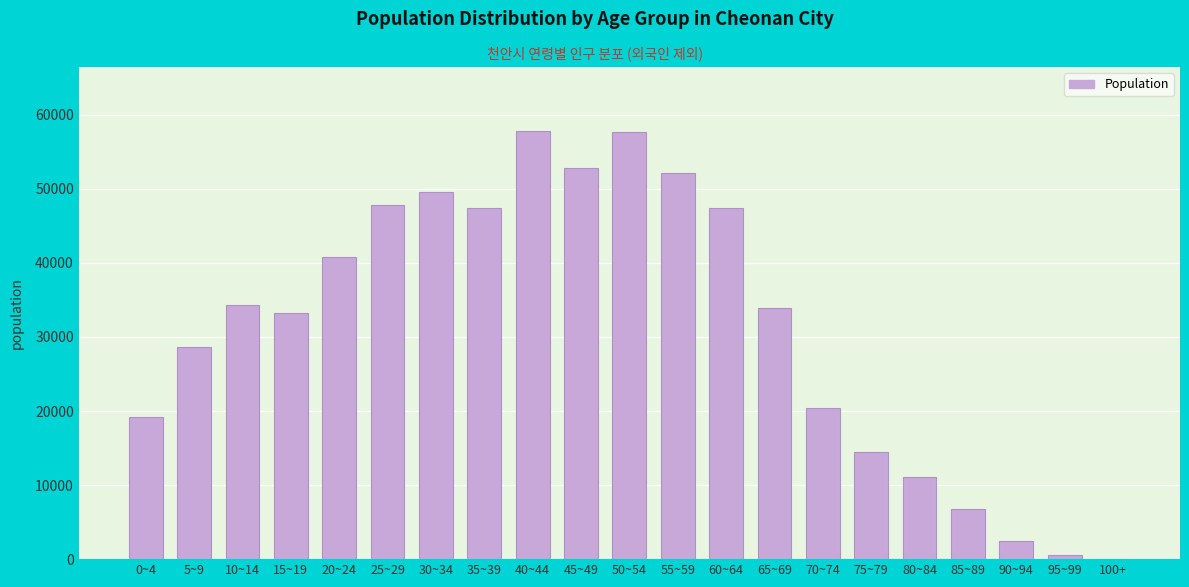

What is the ratio of the value at 60~64 to the value at 80~84?

4.3